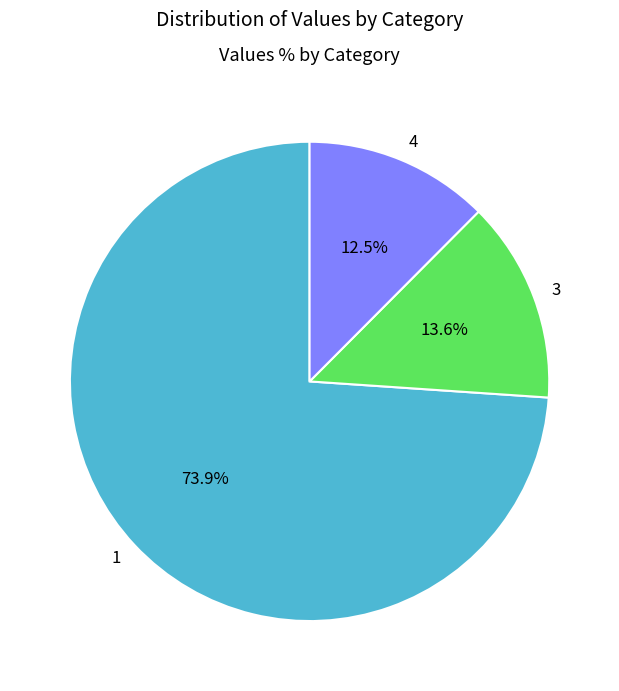

What percentage do 1 and 4 together represent?

86.4%